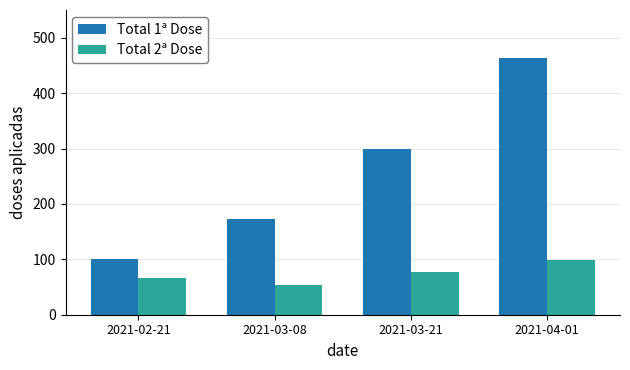

What is the label of the 3rd bar from the right?

2021-03-08